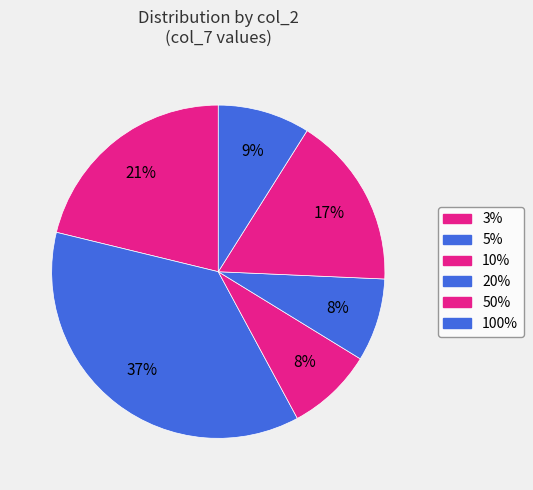

How many slices are in this pie chart?

6